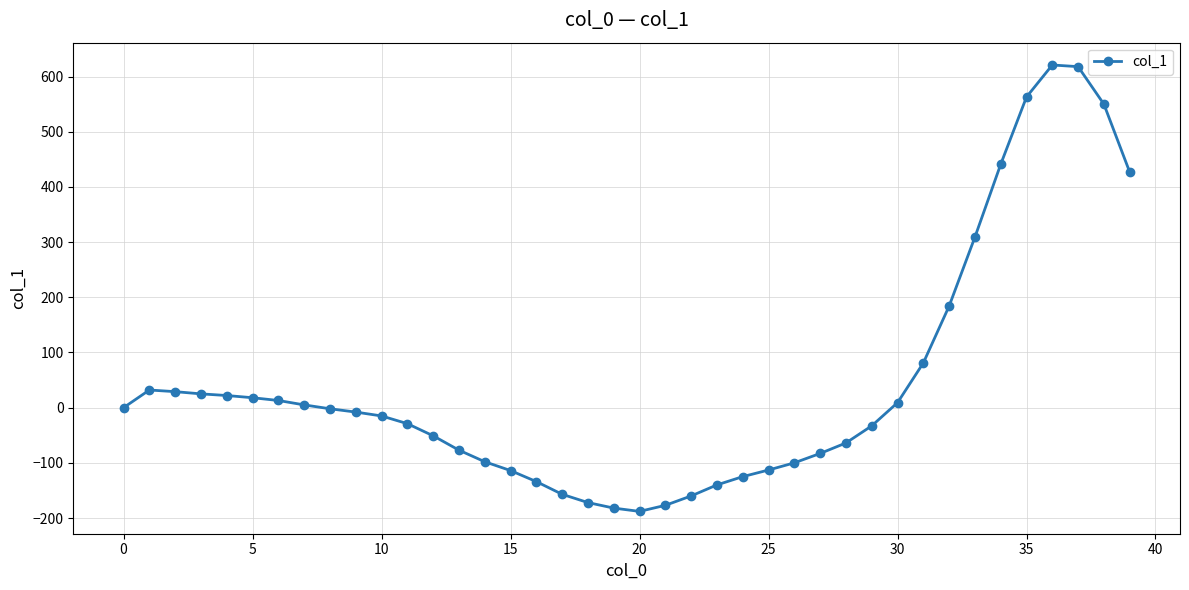

What is the difference between the second highest and second lowest values?

800